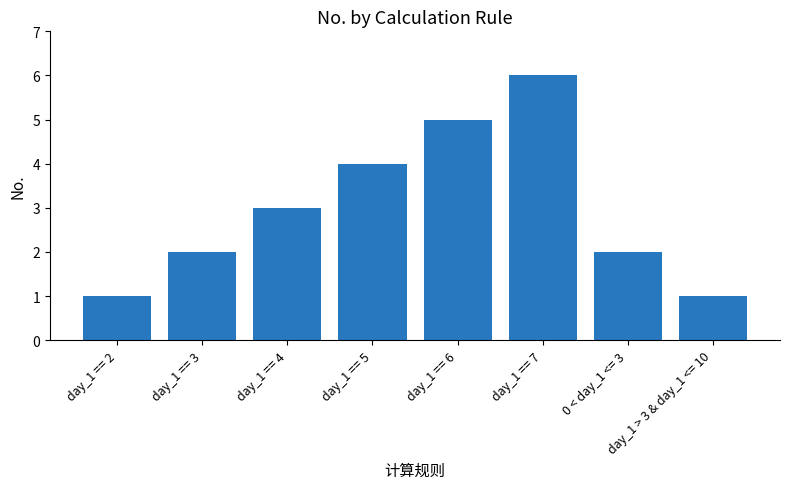

True or false: the data shows 1 at day_1 > 3 & day_1 <= 10.

True